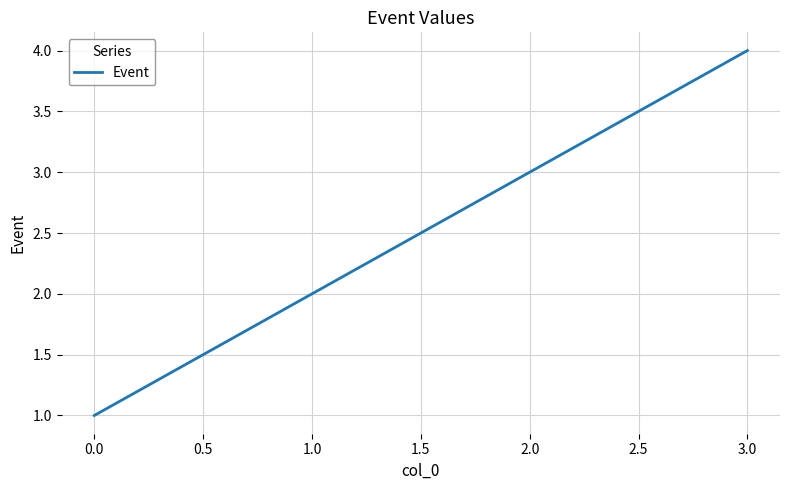

What is the change in value from 0.0 to 2.0?

+2